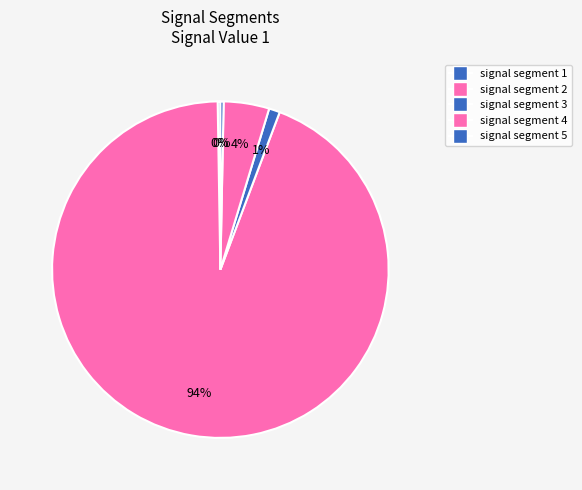

Which category has the smallest portion of the pie?

signal segment 1